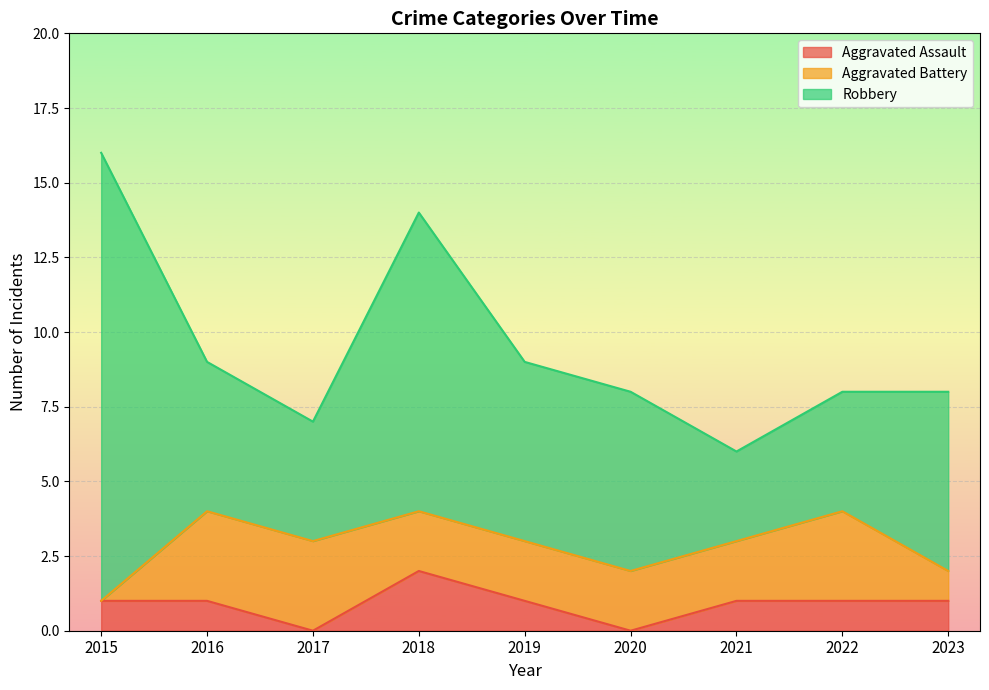

Does the chart display data point markers on the line(s)?

No